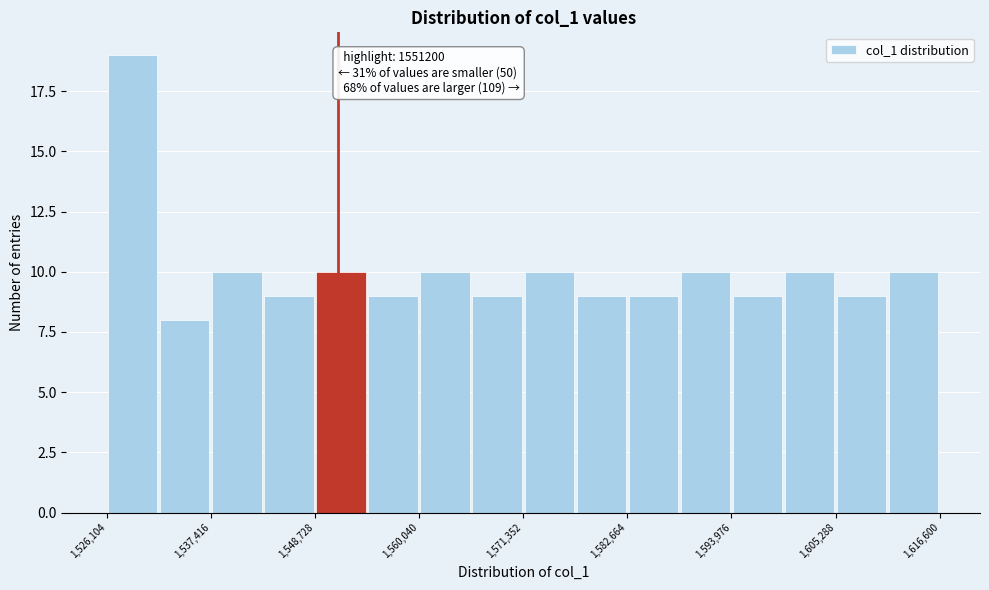

Read against the x-axis, roughly where is the centre of the tallest bar?

1528000